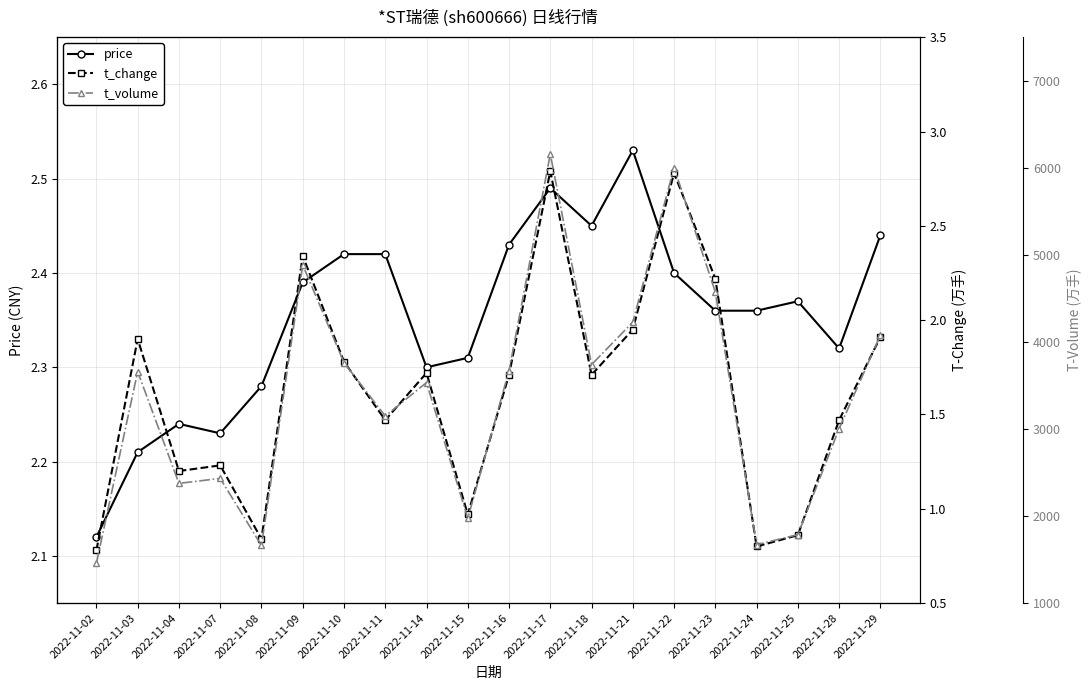

At which category is the sum across all series the highest?

2022-11-17